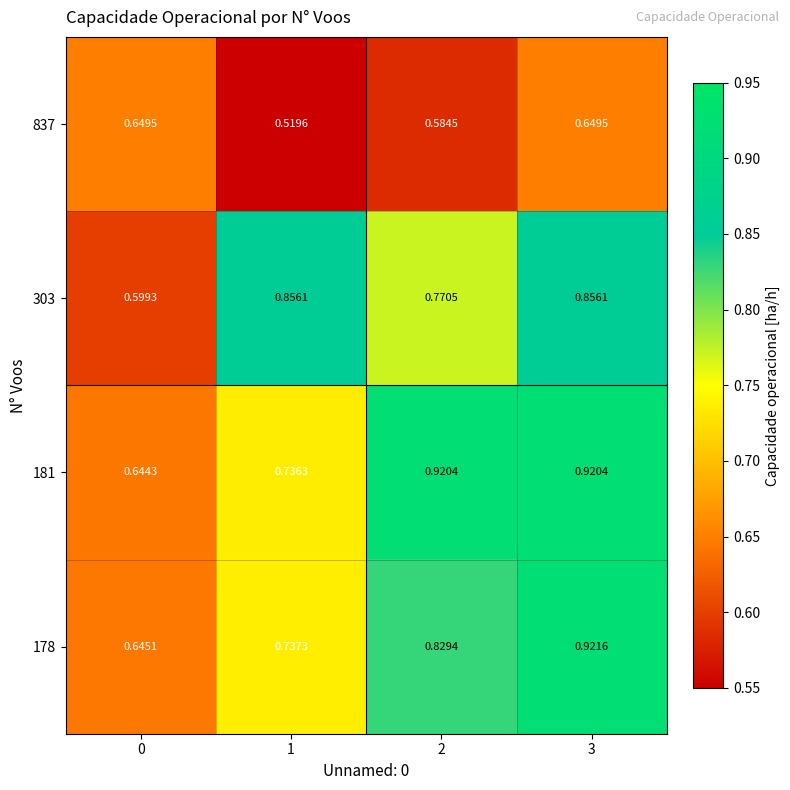

How many categories are shown in the chart?

4